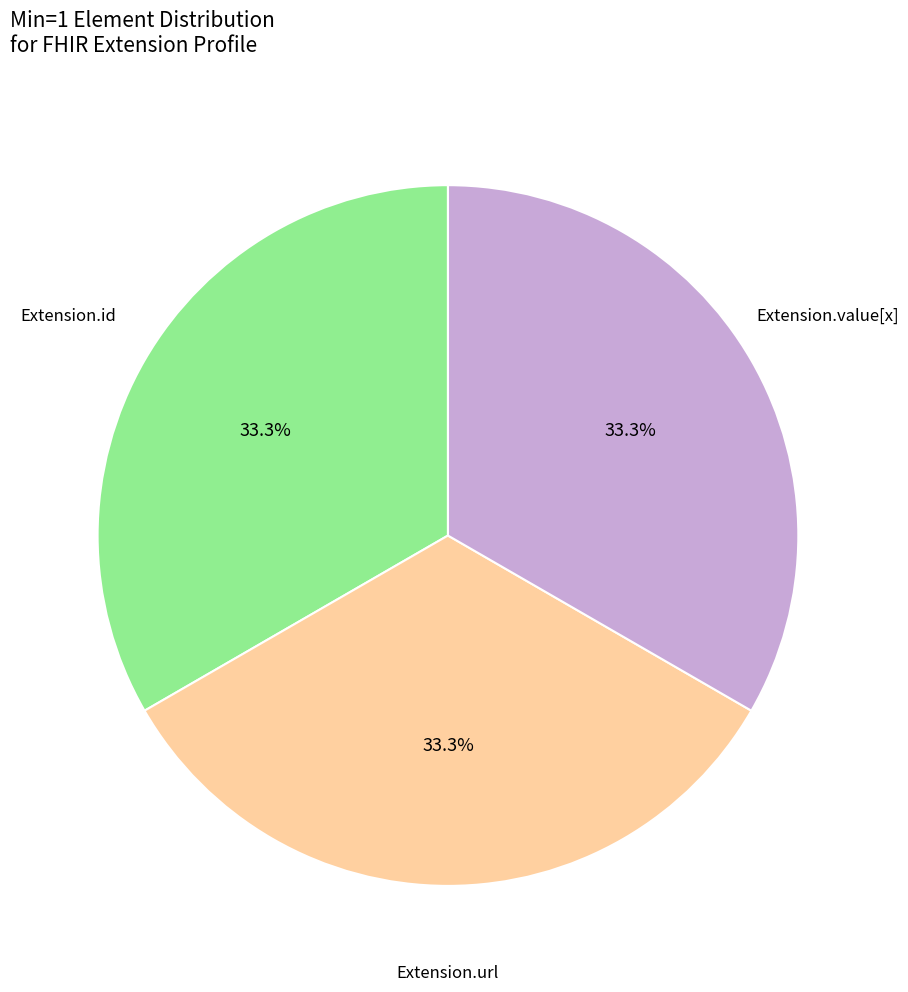

How many segments does this pie chart have?

3